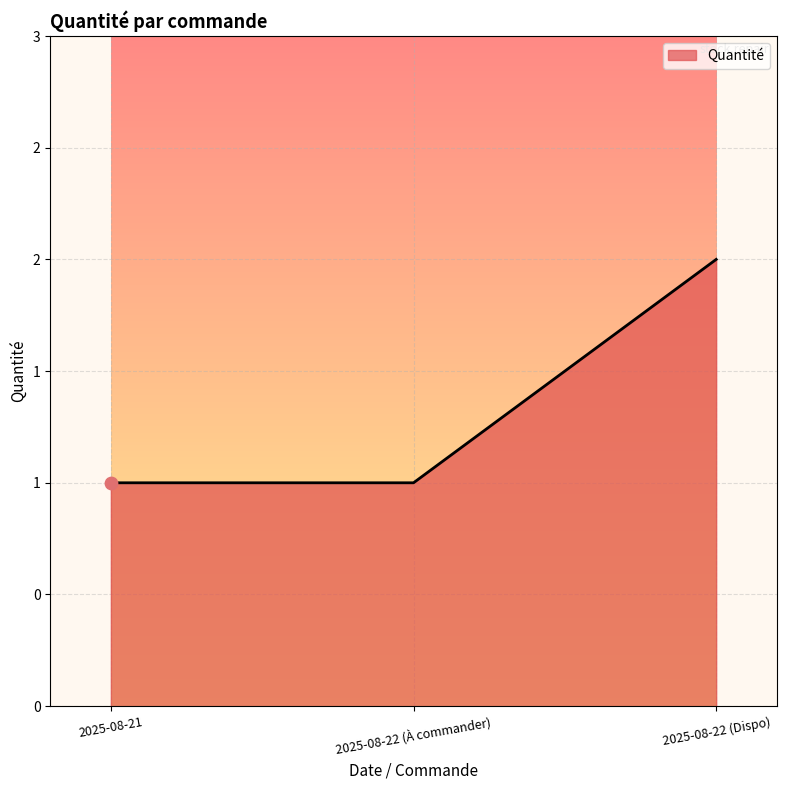

Between 2025-08-22 (Dispo) and 2025-08-22 (À commander), which is larger?

2025-08-22 (Dispo)